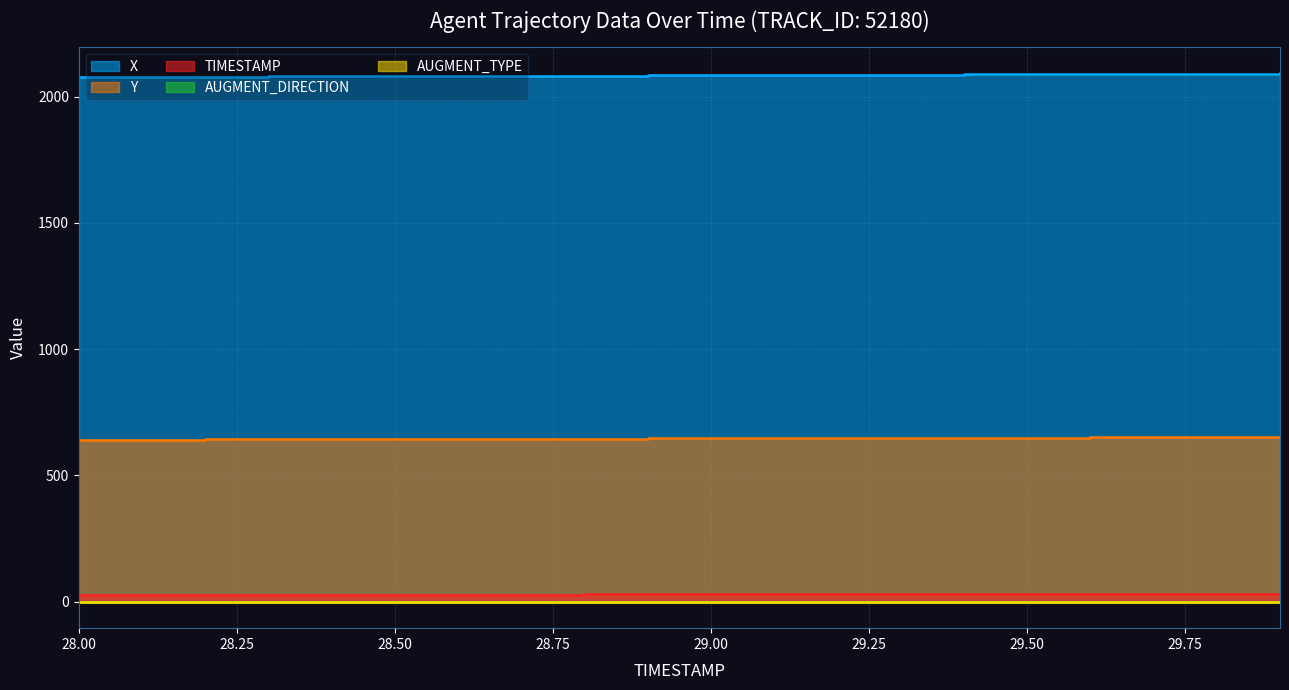

Is it true that Y equals 931.0 at 28.2?

False